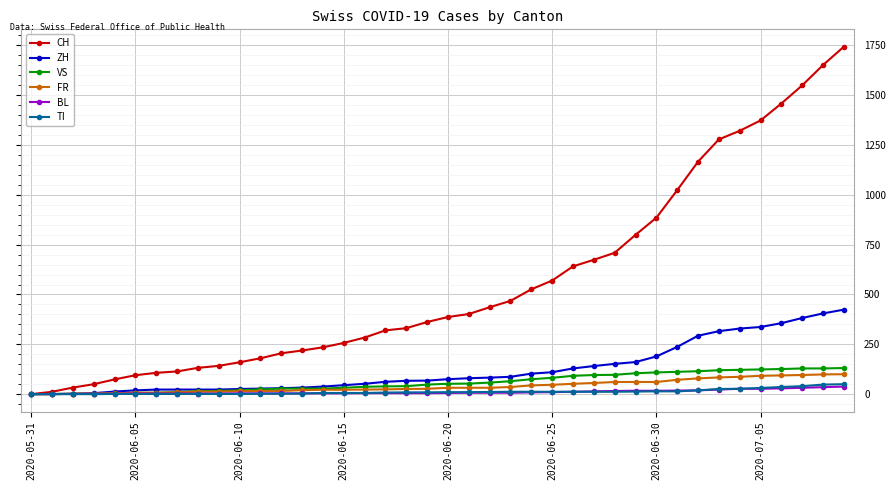

Which series has the largest total across all categories?

CH